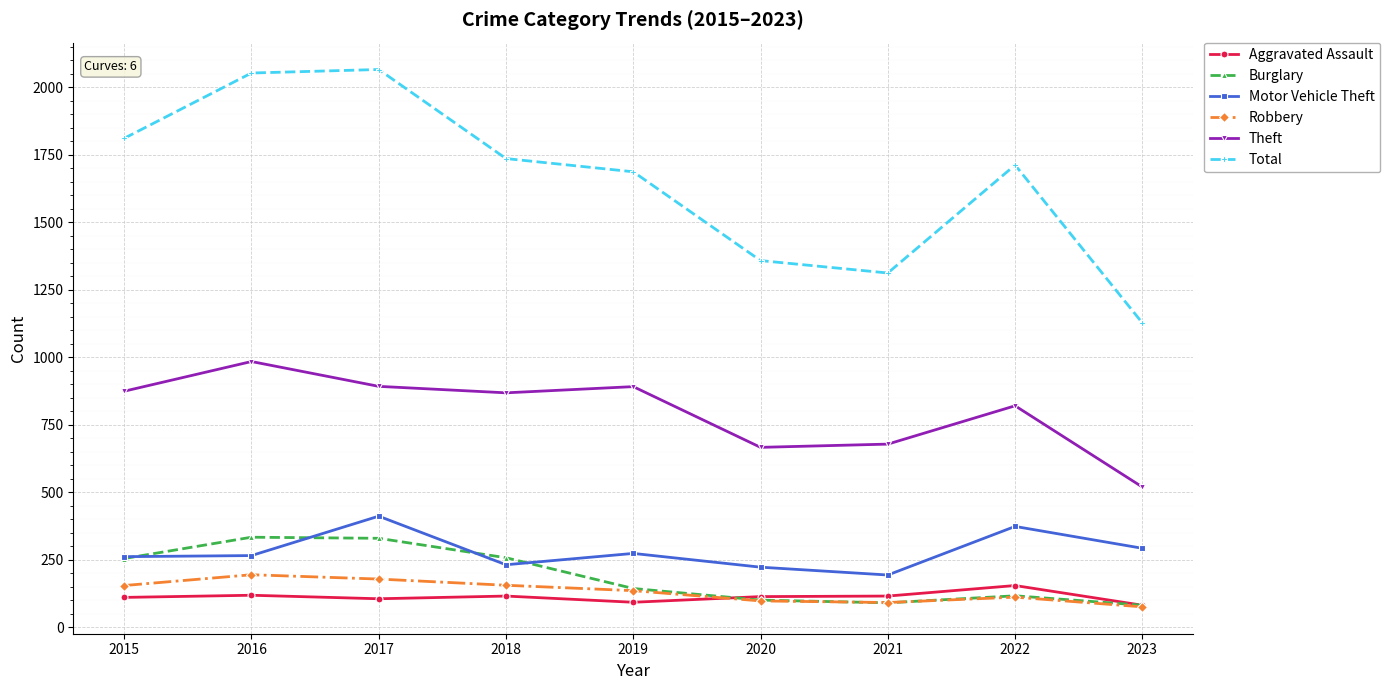

The Motor Vehicle Theft series shows 365 at 2018. True or false?

False